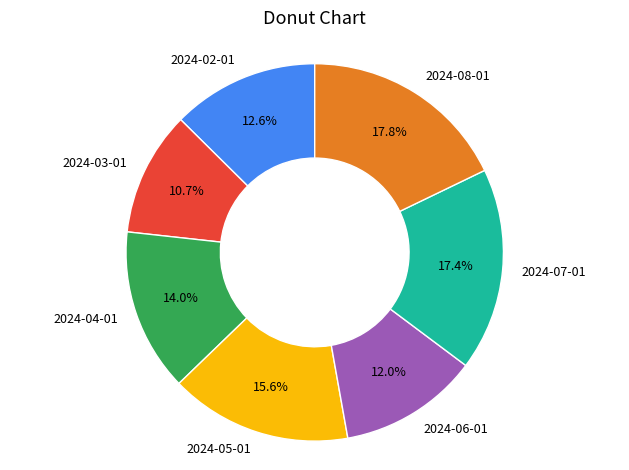

To the nearest percent, what portion does 2024-08-01 represent?

18%